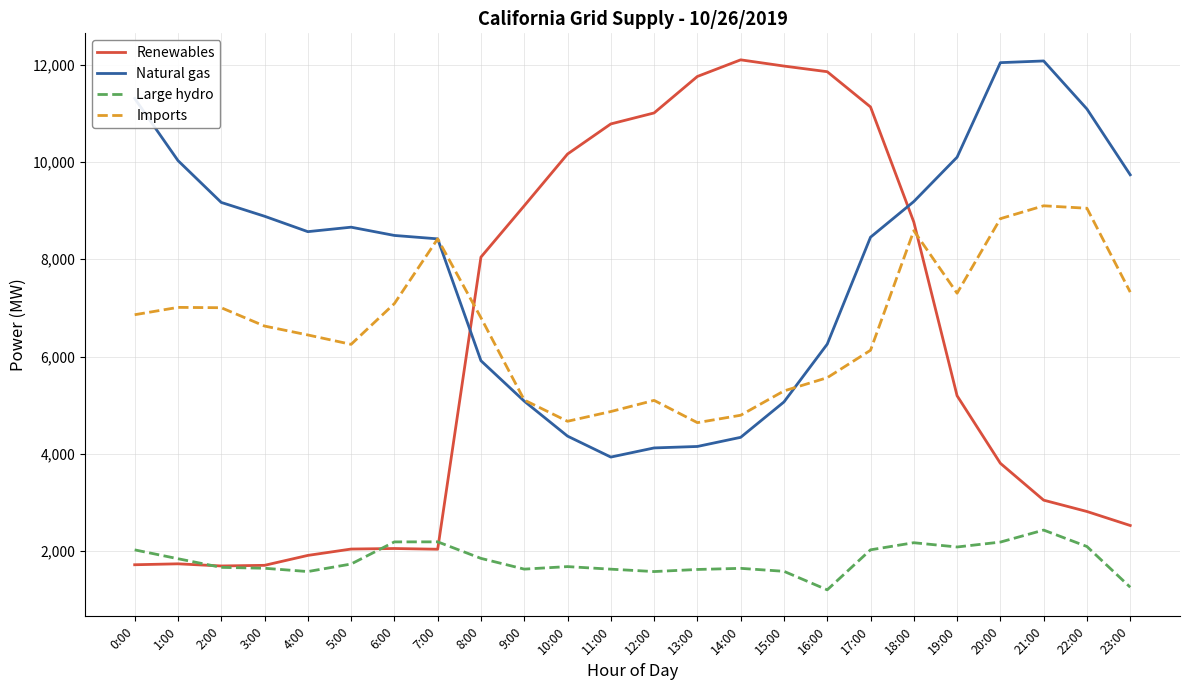

How many values in the Natural gas series are below 8568?

12